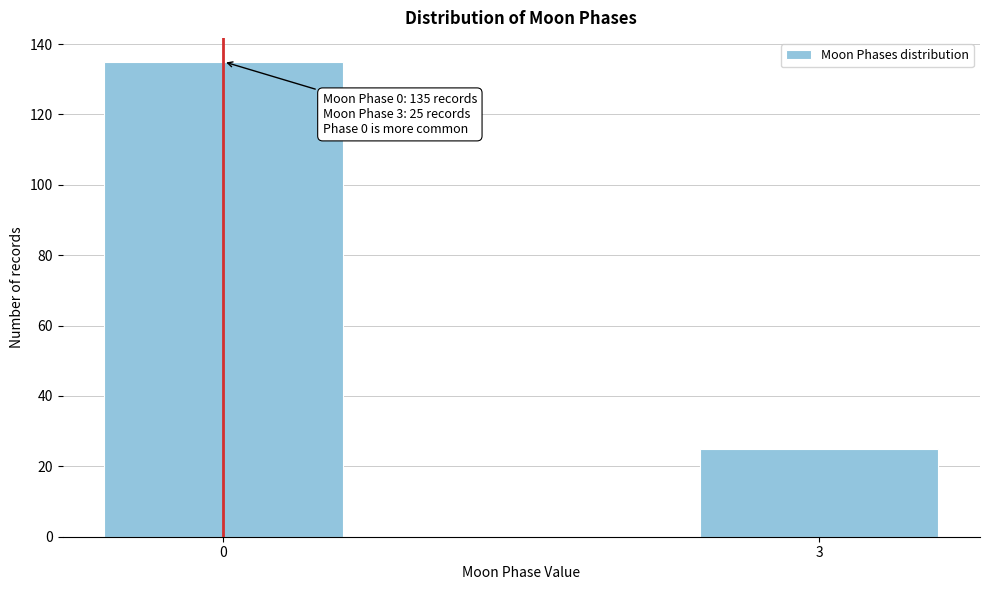

Reading right to left, list all the values displayed in this chart.

3=25	0=135